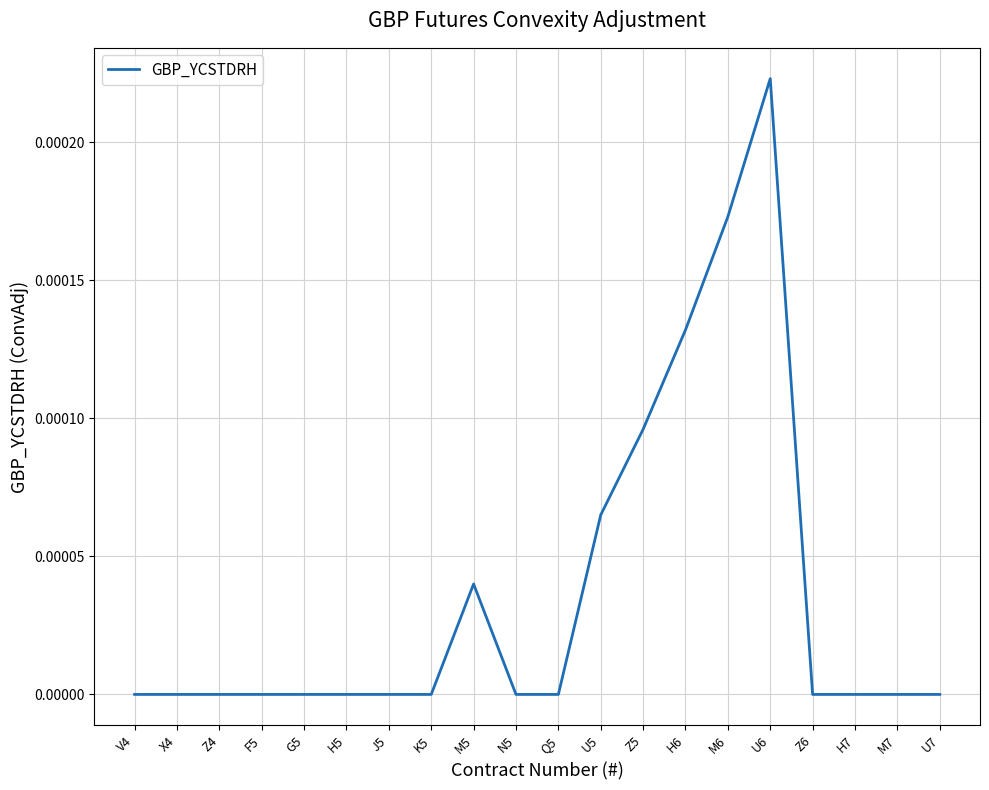

Between N5 and H6, which is larger?

H6